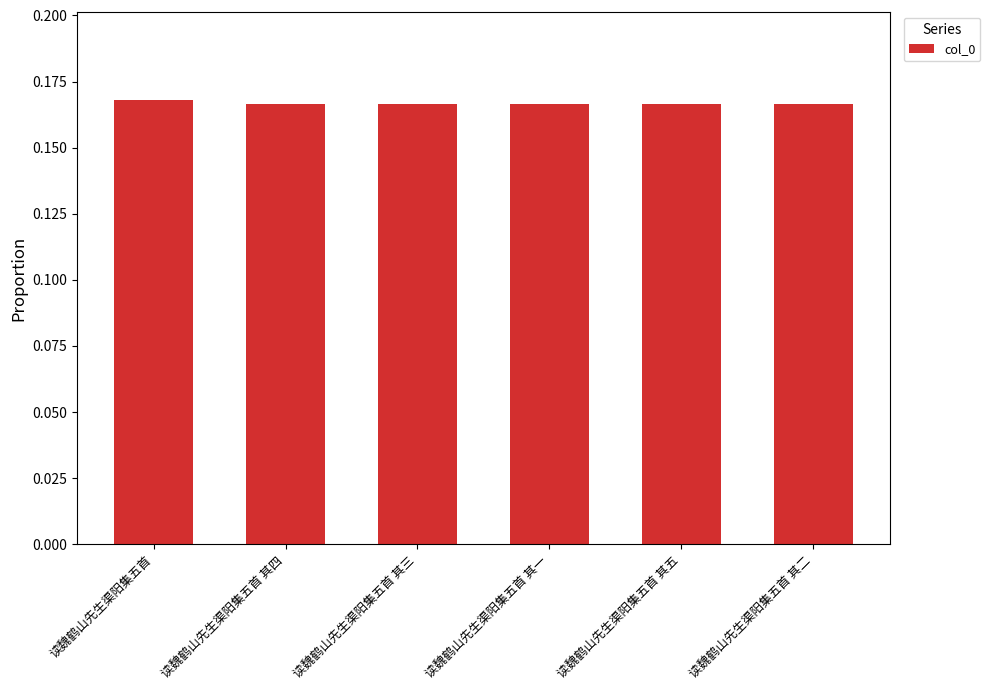

Count the values in the range 0 to 1.

6